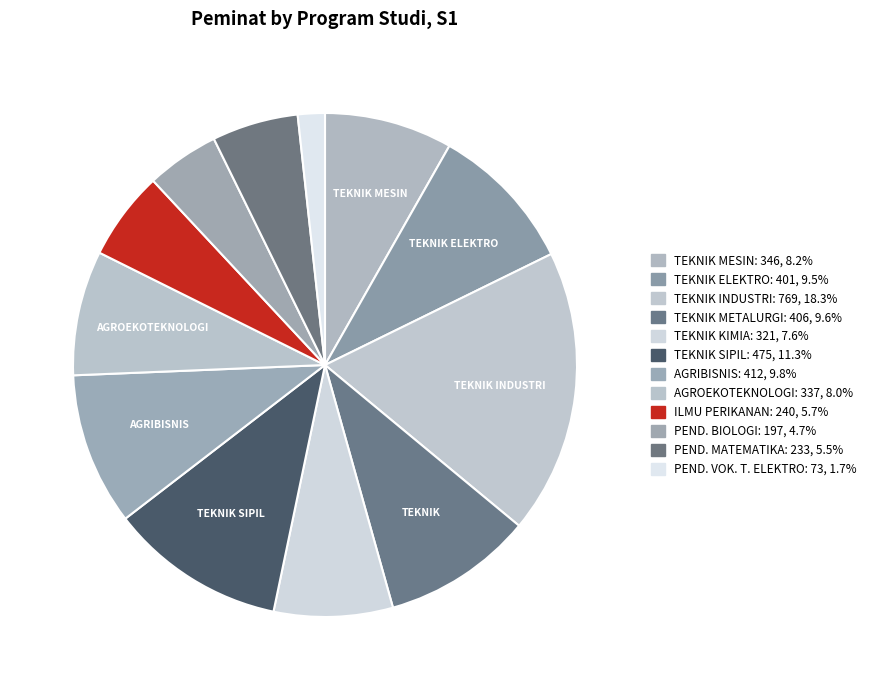

Which category has the biggest portion of the pie?

TEKNIK INDUSTRI